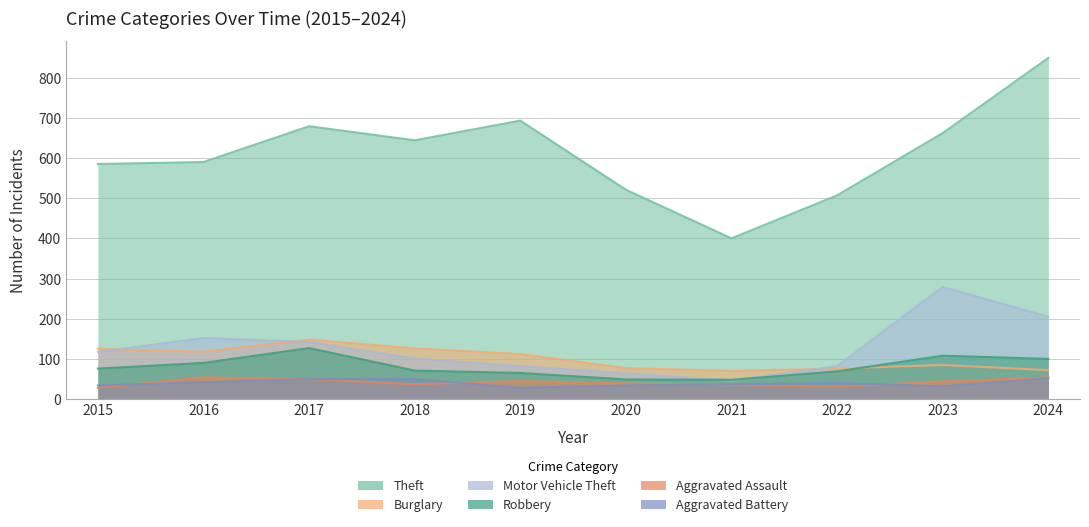

What is the difference between the maximum and minimum values in the Robbery series?

79